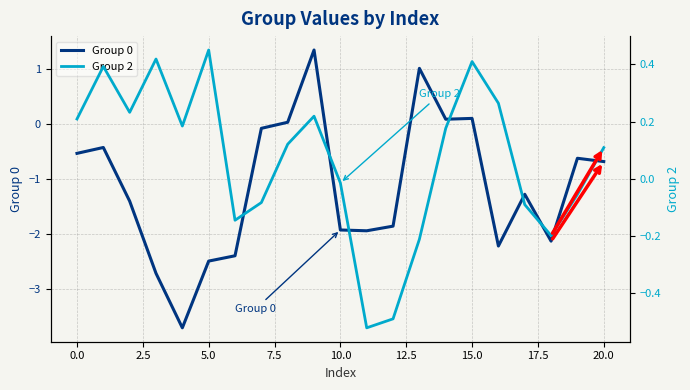

How many lines are shown in the chart?

2